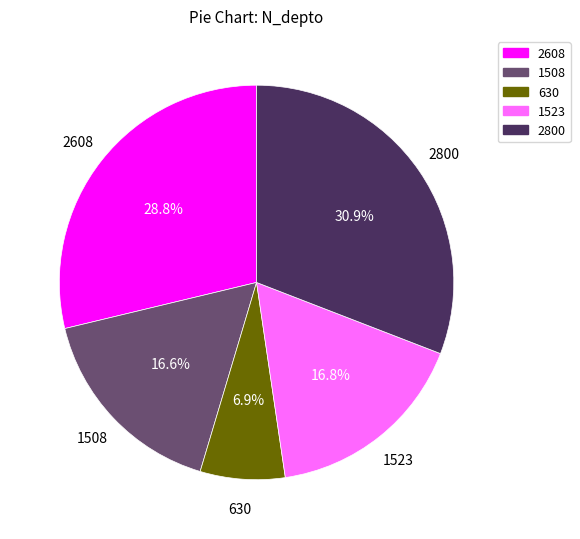

To the nearest percent, what is the difference between the 2800 and 1523 slice percentages?

14%